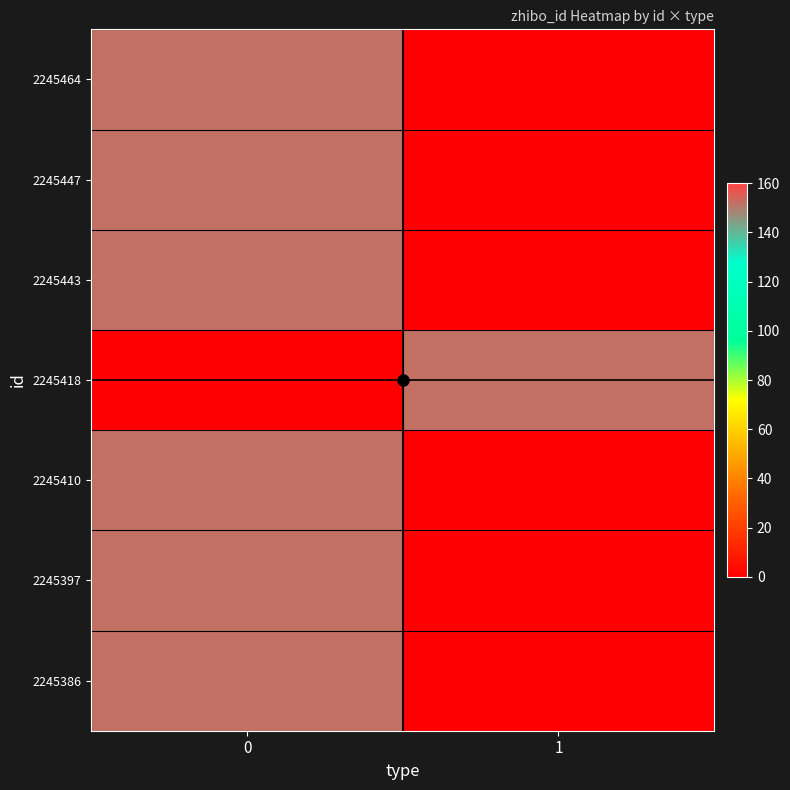

Rank the series by their maximum value, from lowest to highest.

2245464, 2245447, 2245443, 2245418, 2245410, 2245397, 2245386